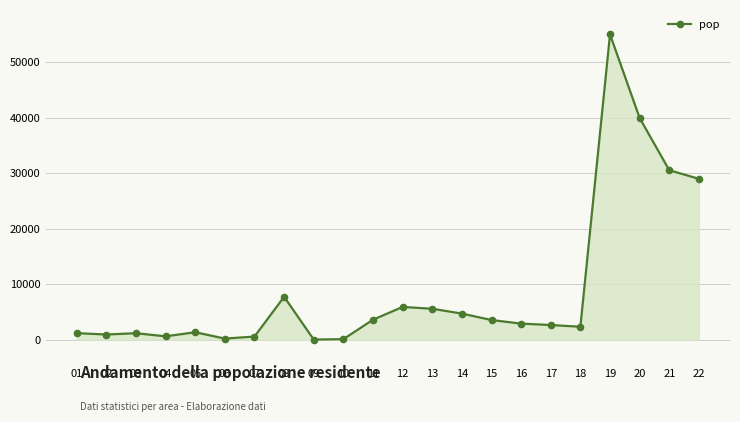

What is the difference between the maximum and minimum values?

54925